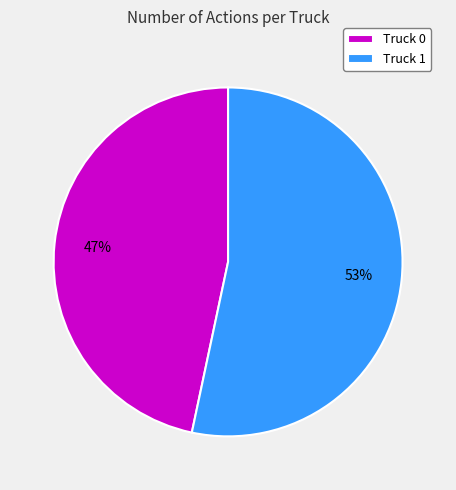

To the nearest percent, what portion does Truck 1 represent?

53%